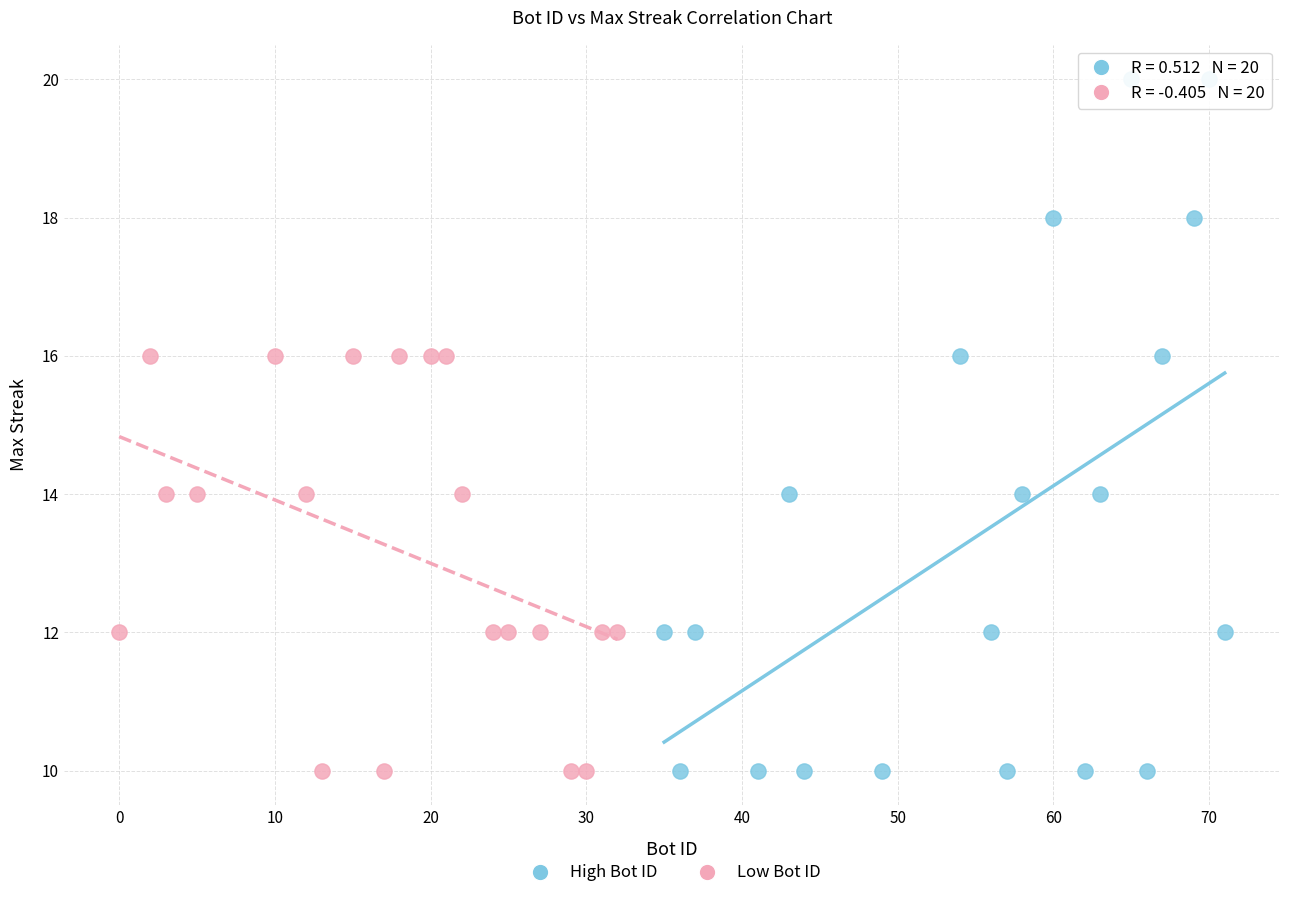

Which series contains the highest Y value?

High Bot ID